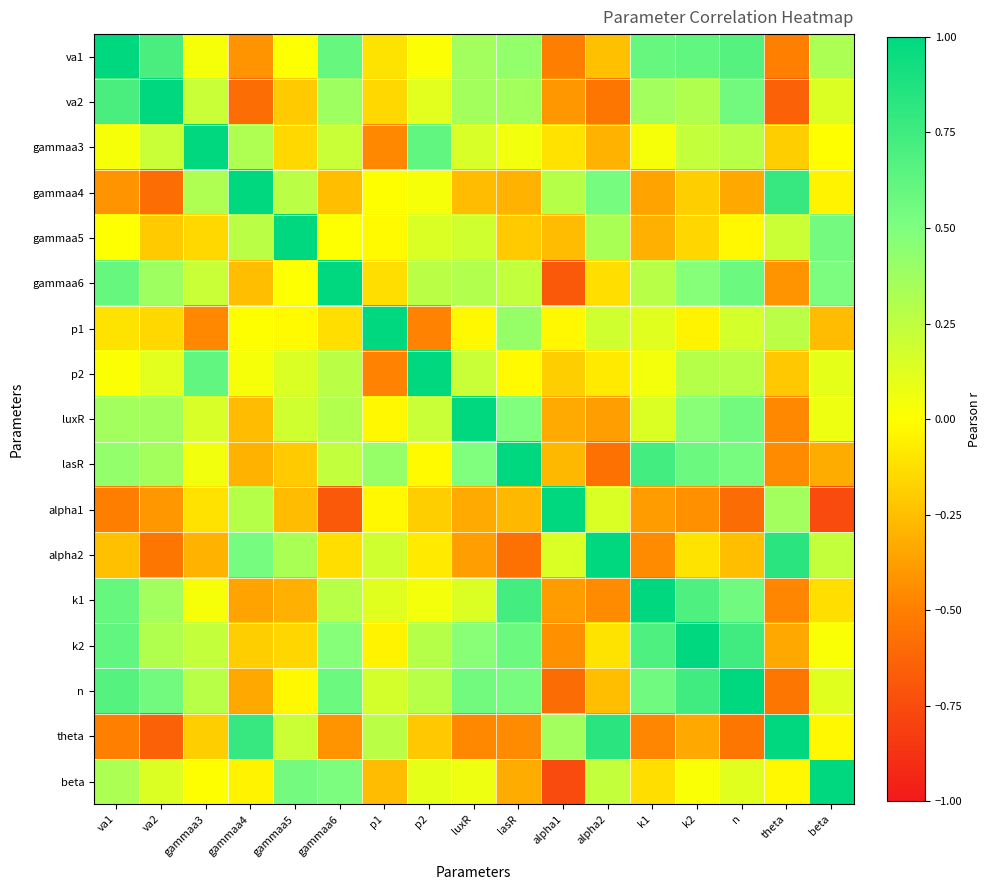

At how many categories does at least one series exceed 0?

17